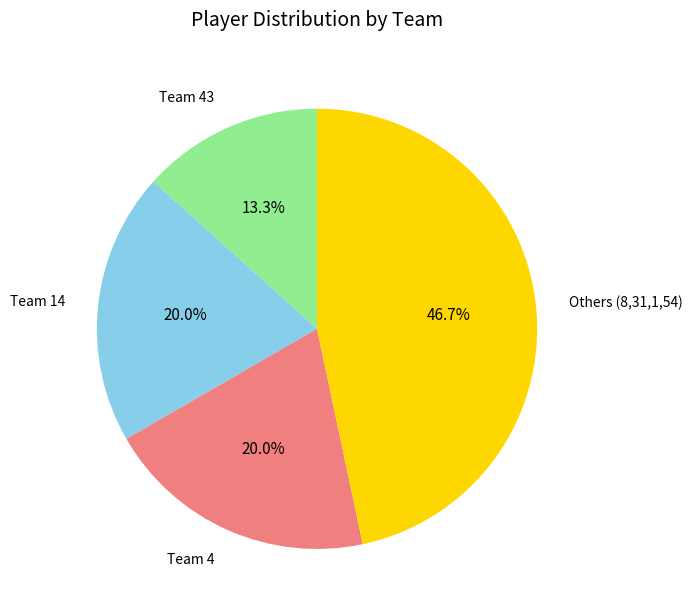

True or false: Team 14 accounts for 35% of the total.

False